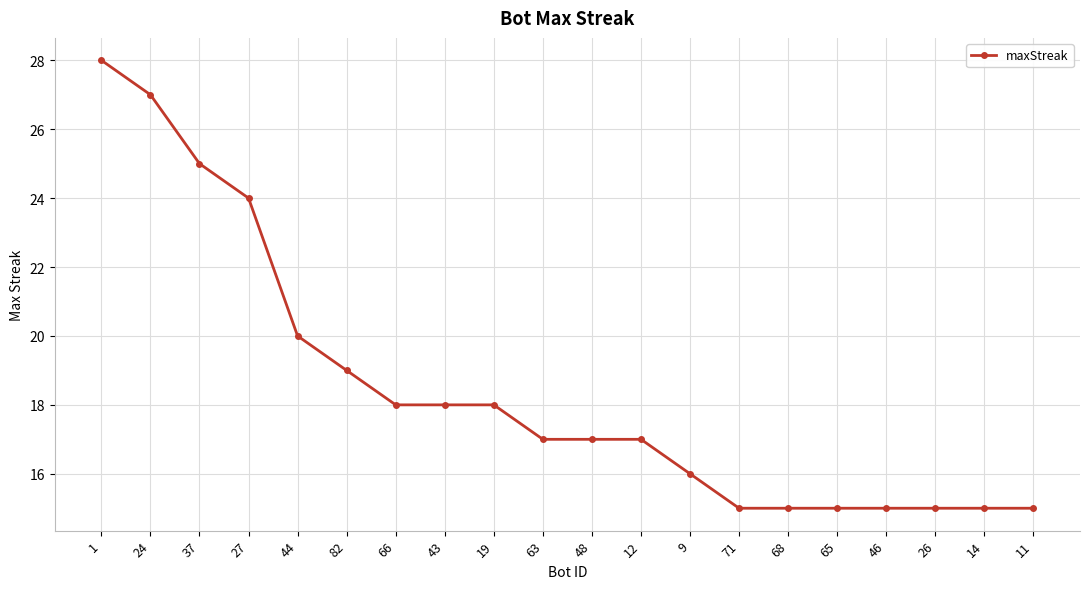

What is the average value?

18